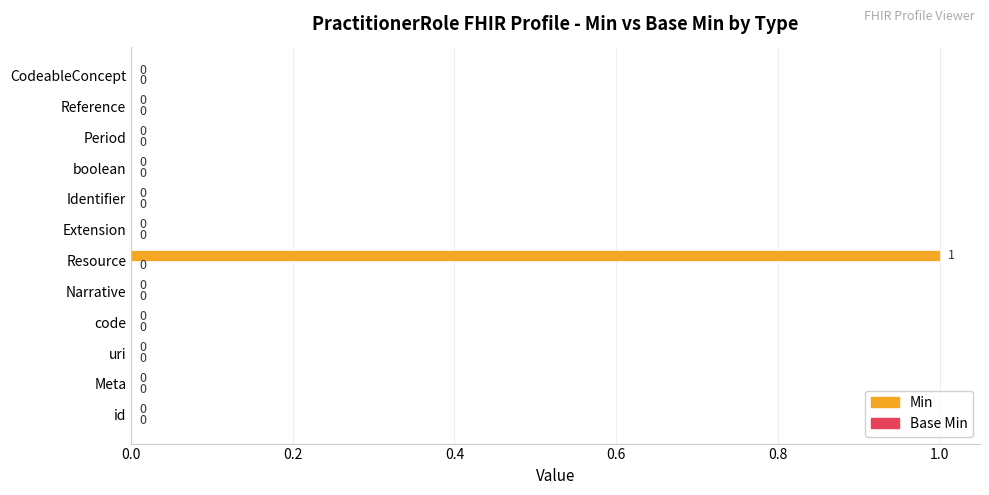

Which has a higher value, Extension or Resource?

Resource